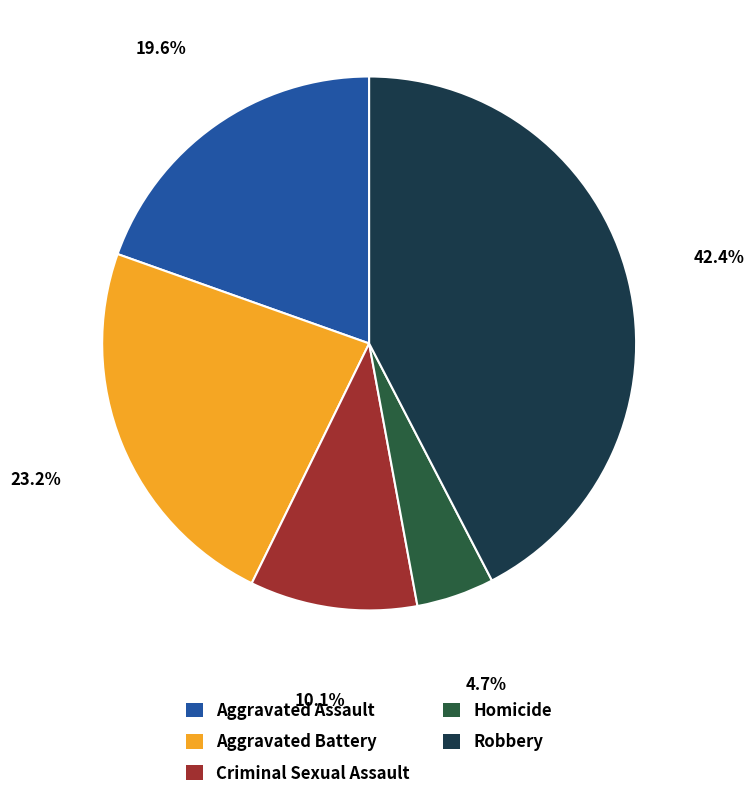

Count the number of slices in the pie.

5